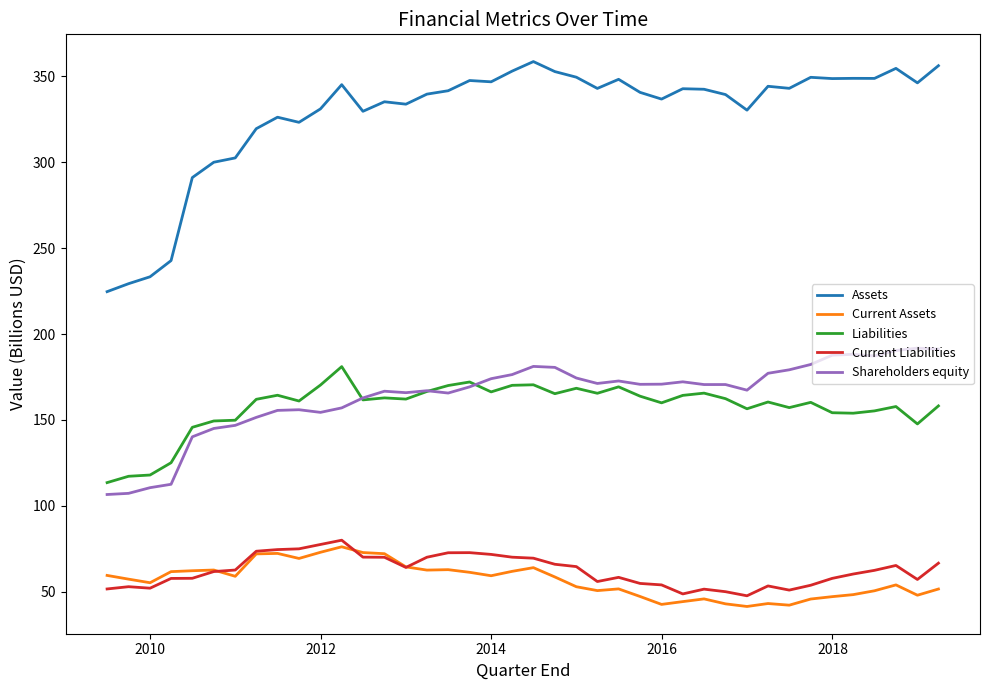

What is the minimum value for Shareholders equity?

106.6